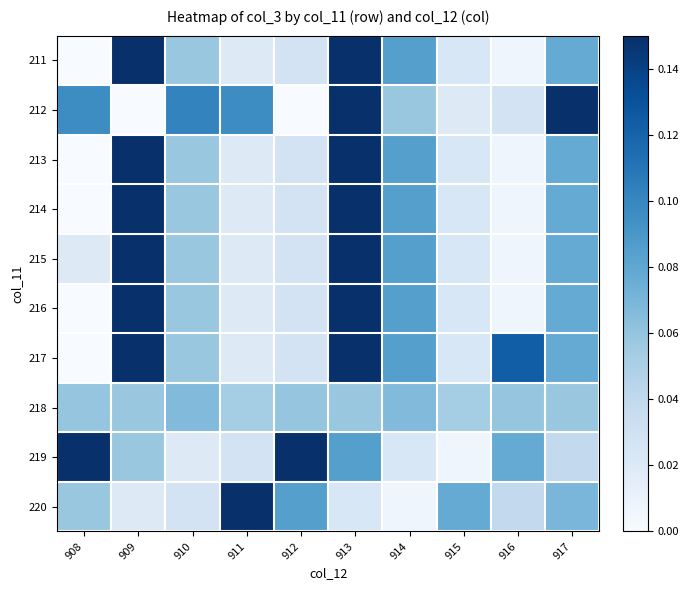

What is the difference between the highest and lowest values at 917?

0.1